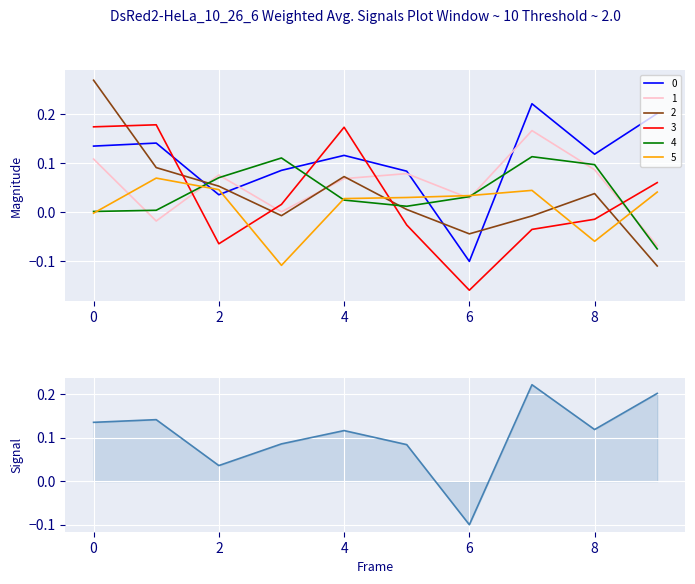

True or false: 5 and 1 cross at least once.

True